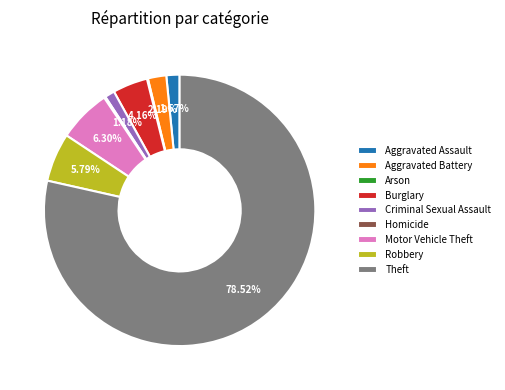

Which slice is the largest?

Theft